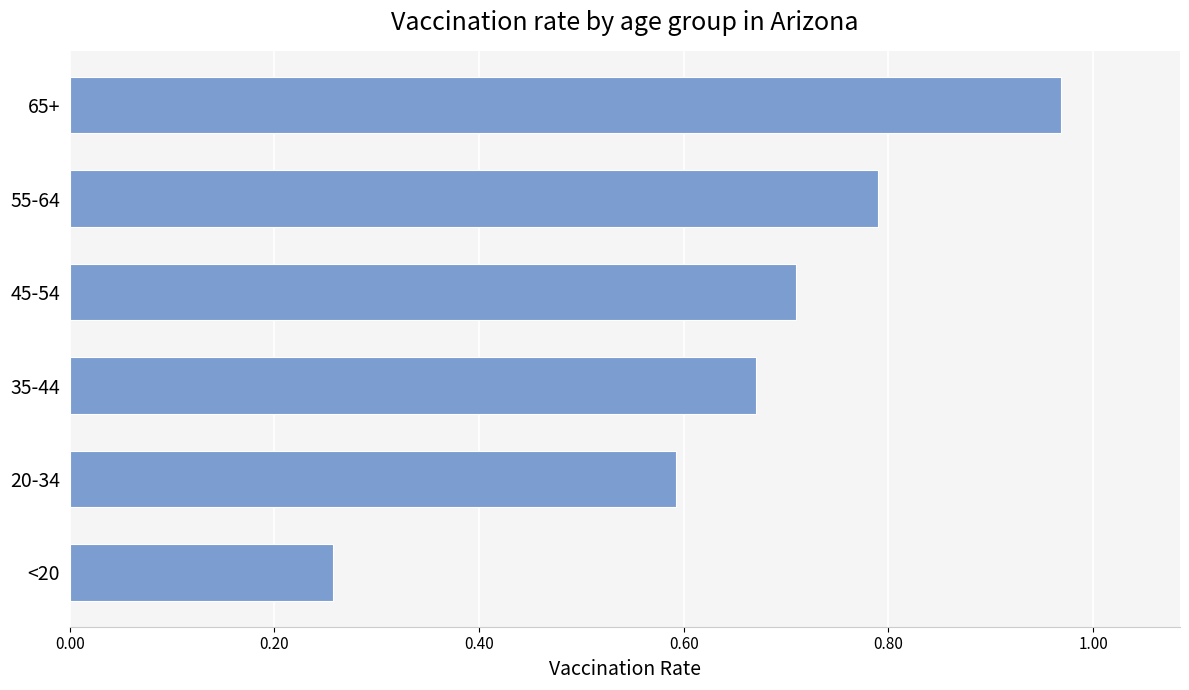

What is the sum of the values at 65+ and 55-64?

1.8